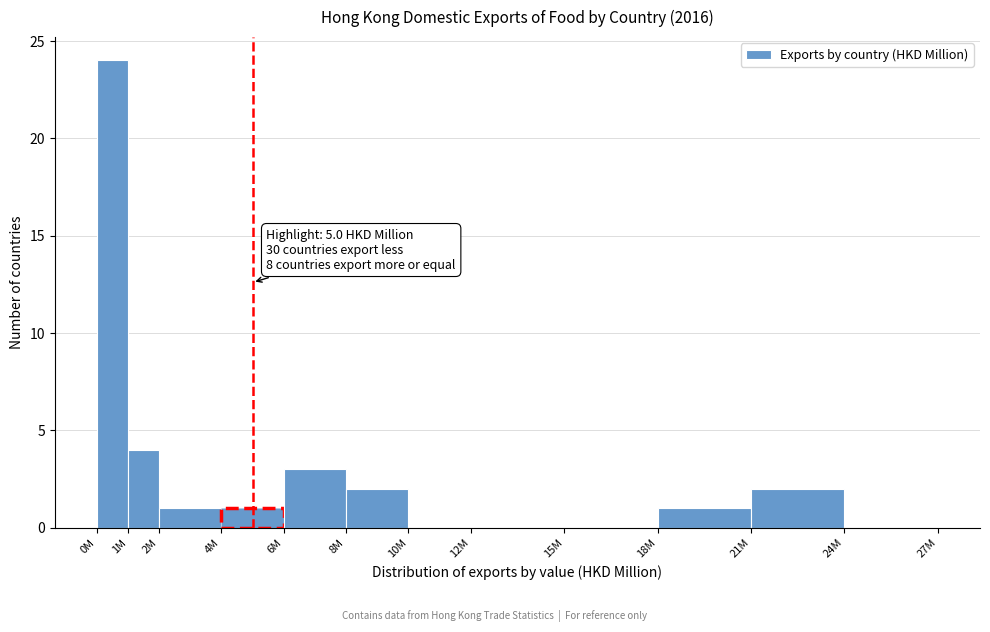

Reading left to right, list all the values displayed in this chart.

0M=24	1M=4	2M=1	4M=1	6M=3	8M=2	10M=0	12M=0	15M=0	18M=1	21M=2	24M=0